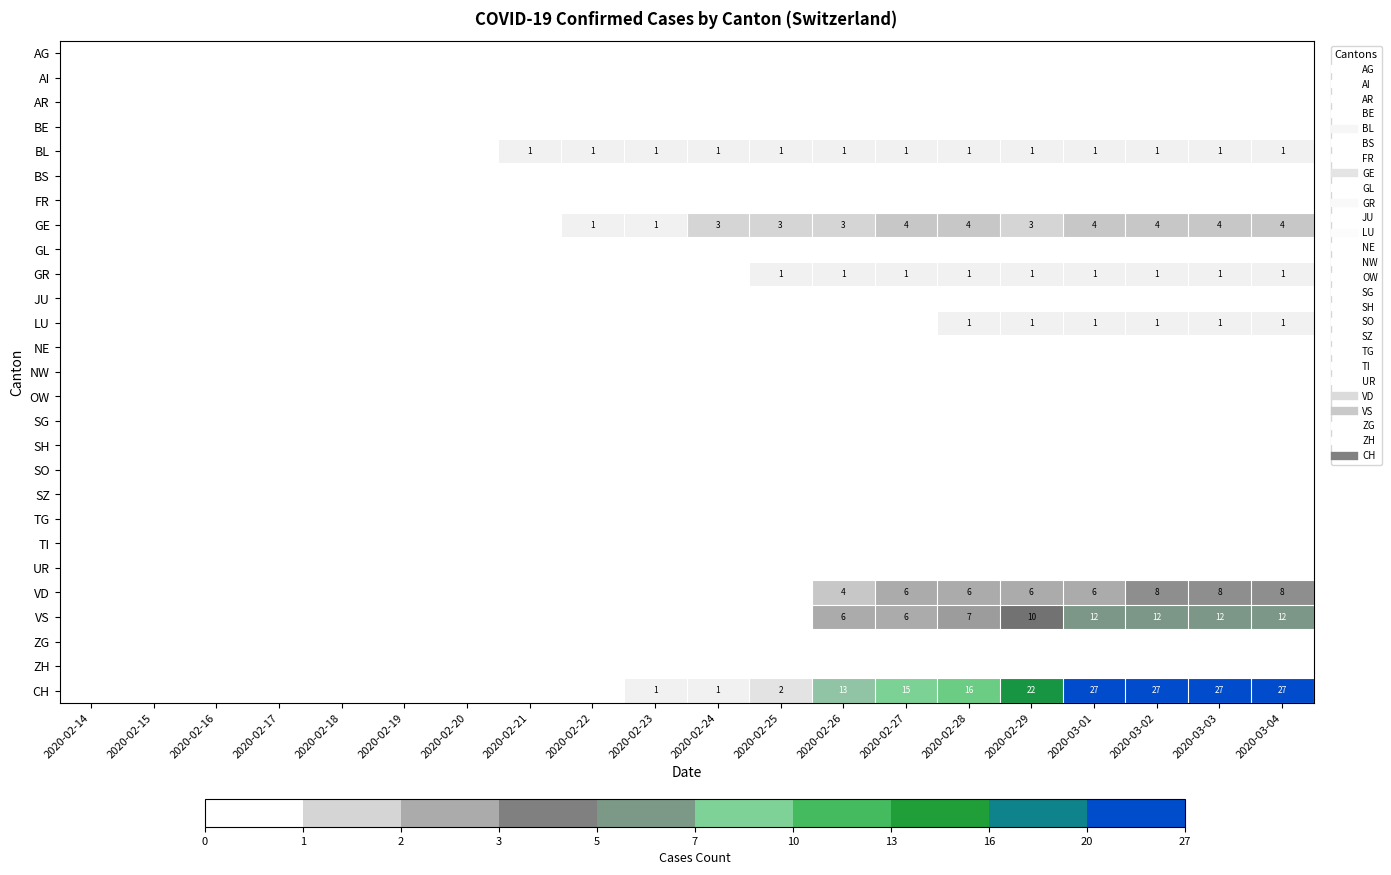

How many categories are shown in the chart?

20